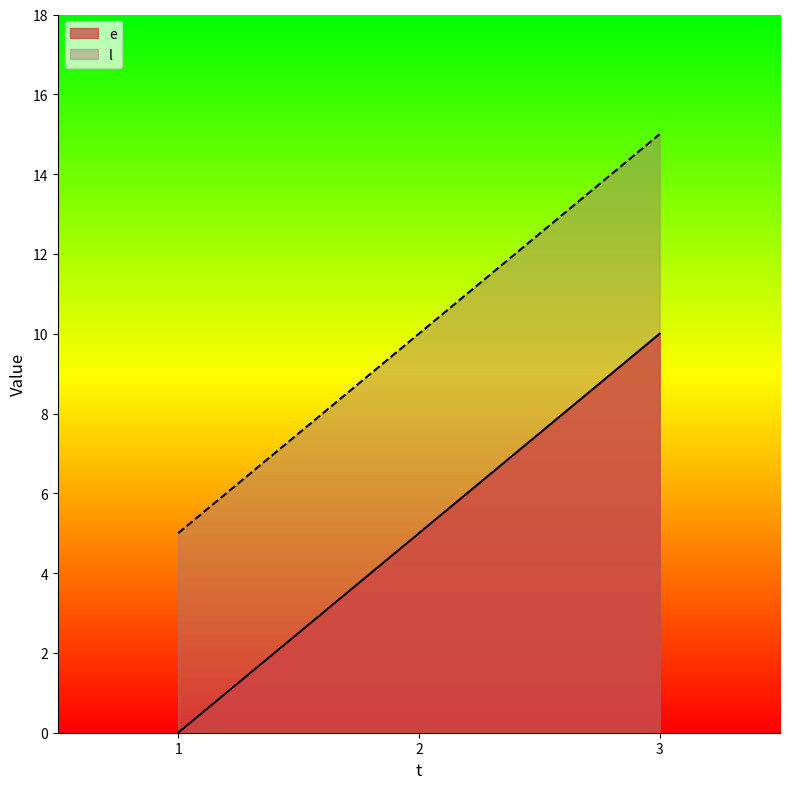

At how many categories does at least one series exceed 12?

1